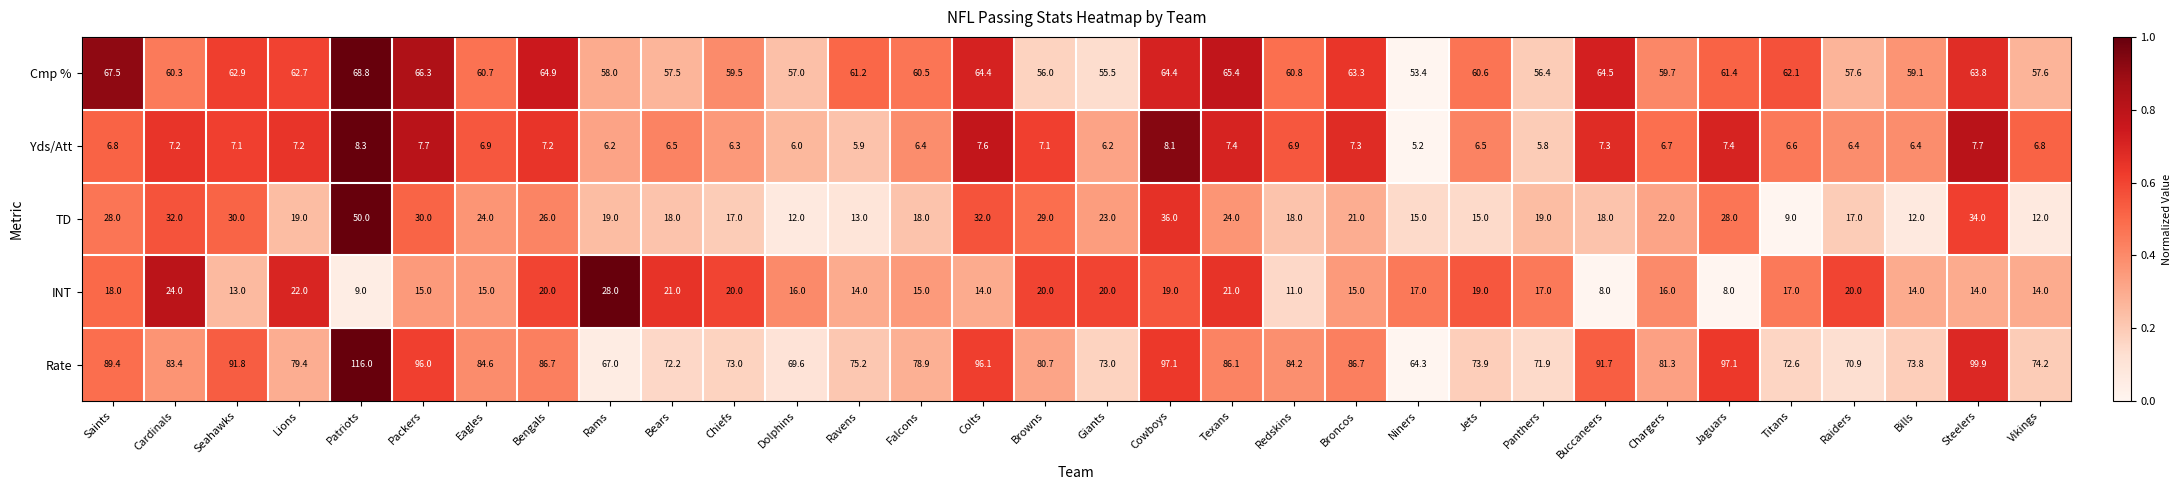

Rank the series at Lions from lowest to highest value.

Yds/Att, TD, INT, Cmp %, Rate